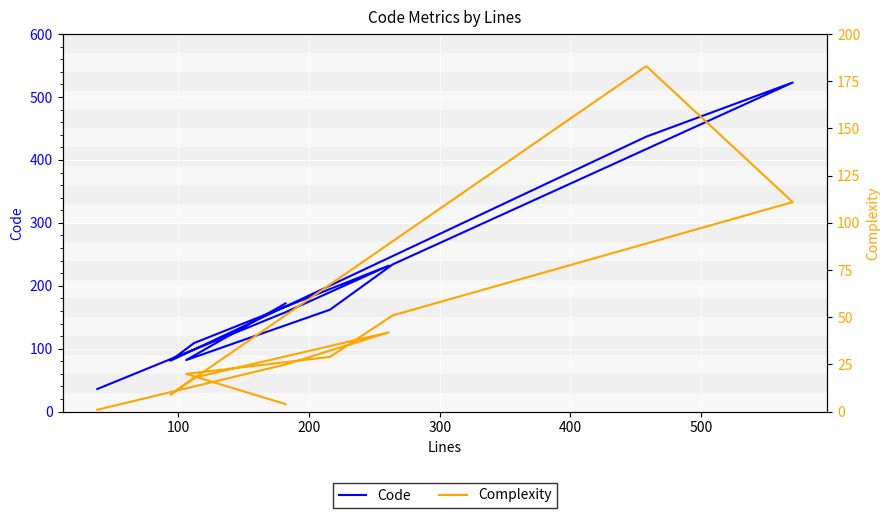

True or false: Code and Complexity intersect in this chart.

False